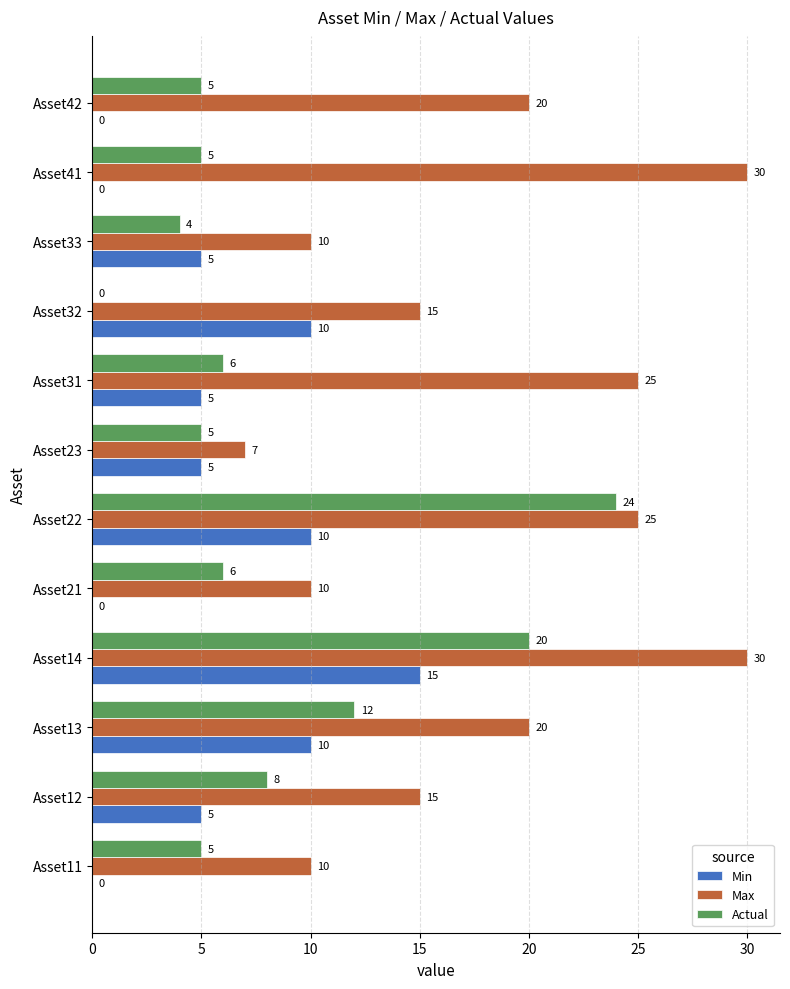

Where is Actual nearest to the value 12?

Asset13